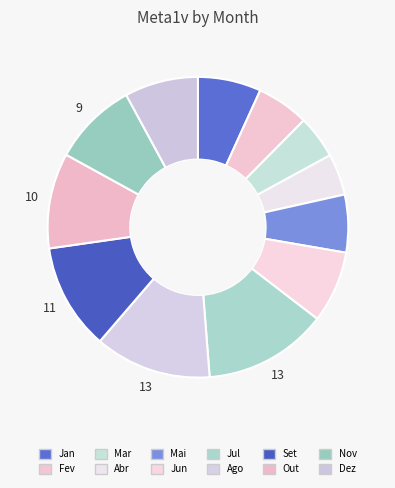

Is there any slice that represents more than half of the pie?

No